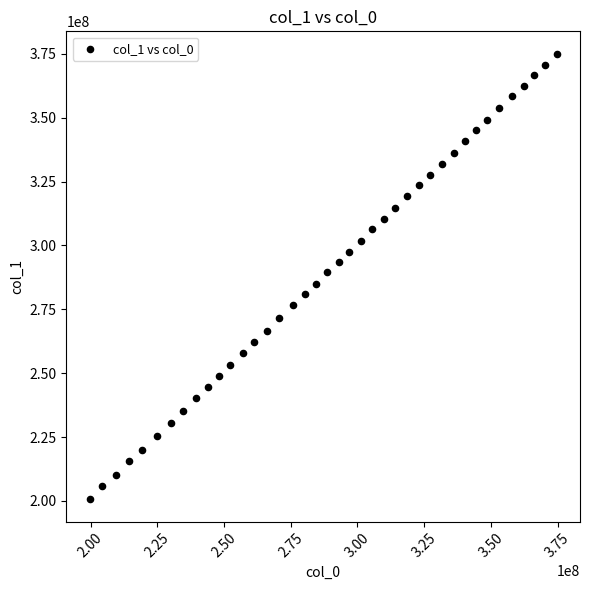

What is the range of Y values (max minus min)?

174415169